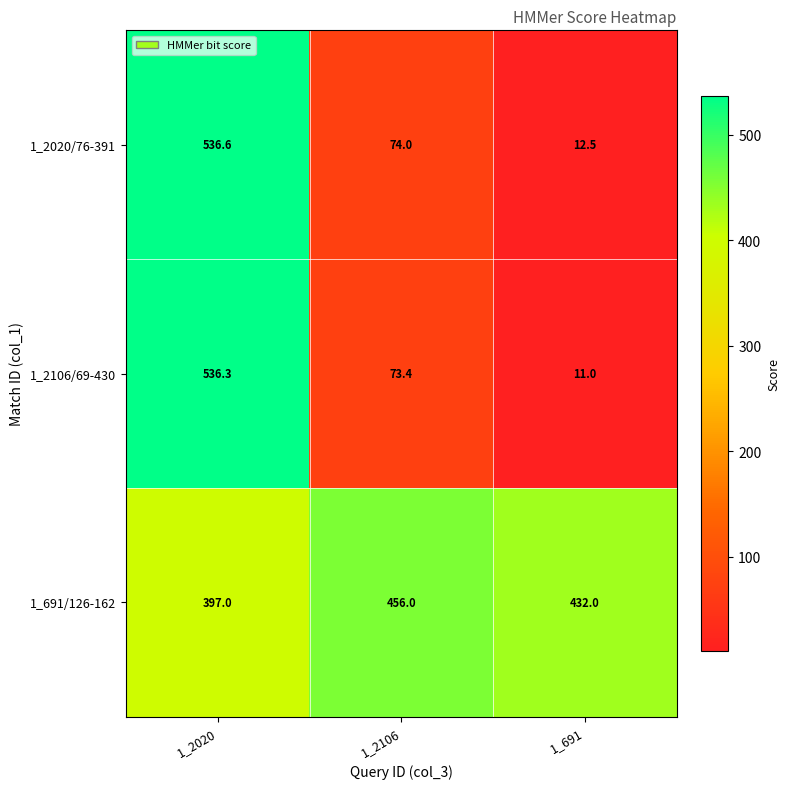

True or false: 1_691/126-162 has a value of 137.8 at 1_691.

False